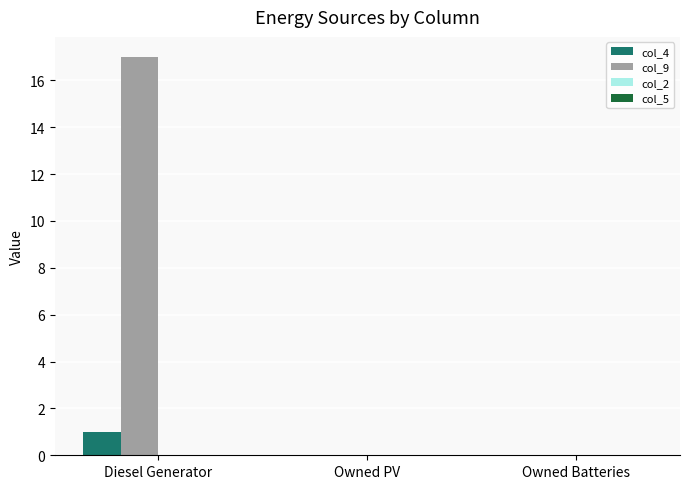

Between Diesel Generator and Owned PV, which series saw the biggest shift?

col_9